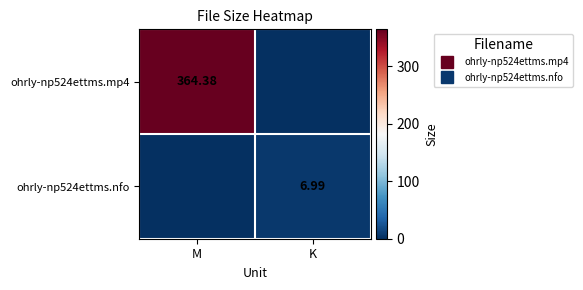

What is the approximate value of ohrly-np524ettms.mp4 at M?

364.4